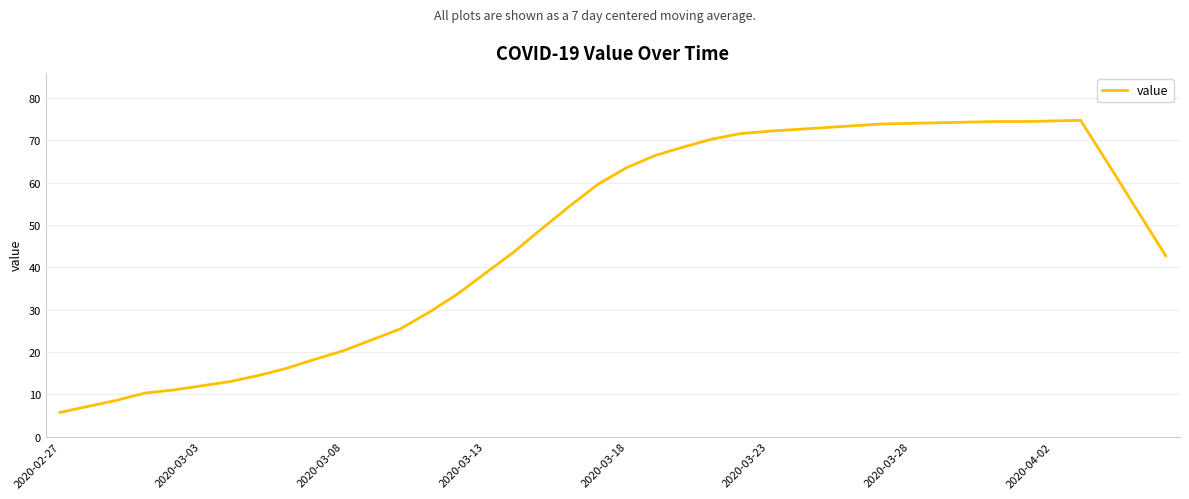

What is the greatest value displayed?

74.7